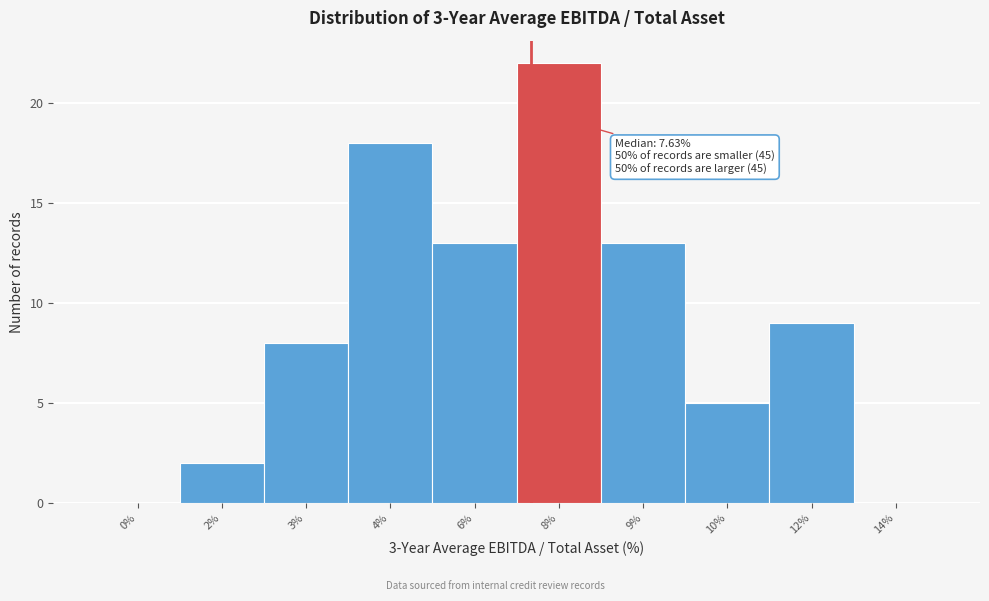

Reading left to right, list all the values displayed in this chart.

0%=0	2%=2	3%=8	4%=18	6%=13	8%=22	9%=13	10%=5	12%=9	14%=0